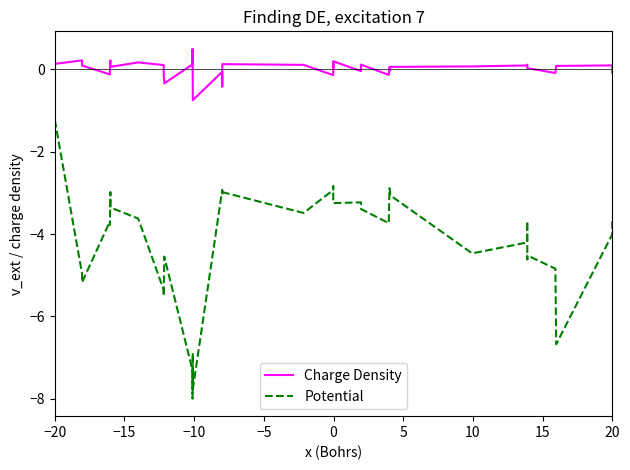

Rank the series by their maximum value, from highest to lowest.

Charge Density, Potential